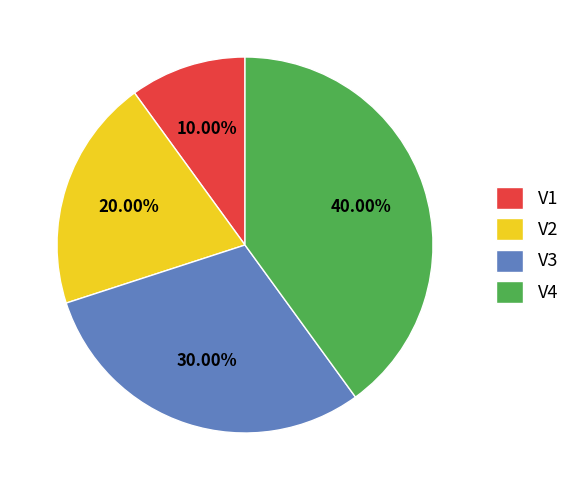

Which slice is the smallest?

V1